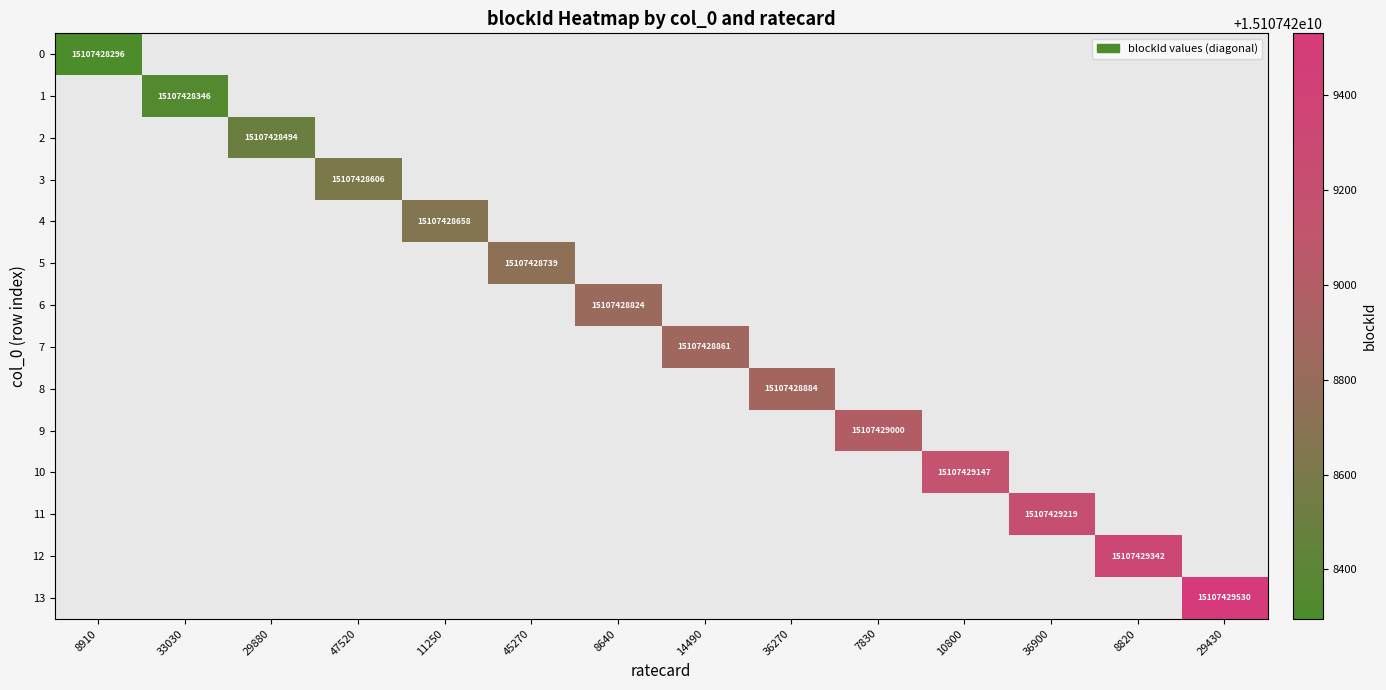

At how many categories does at least one series exceed 8761085396?

14